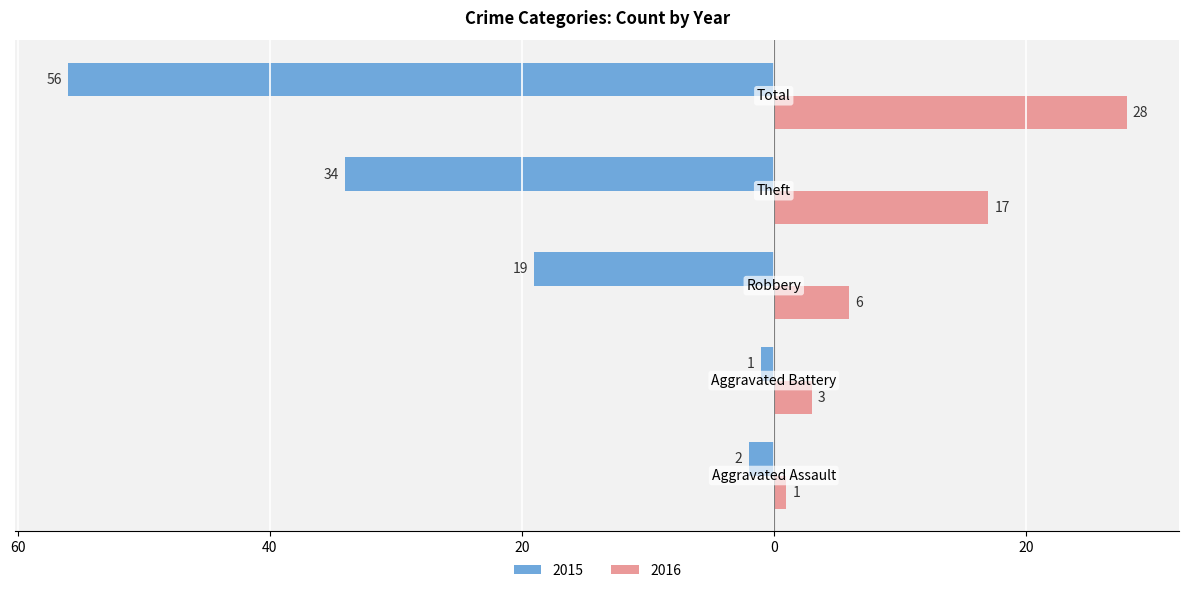

What are all the series names shown in the legend?

2015, 2016